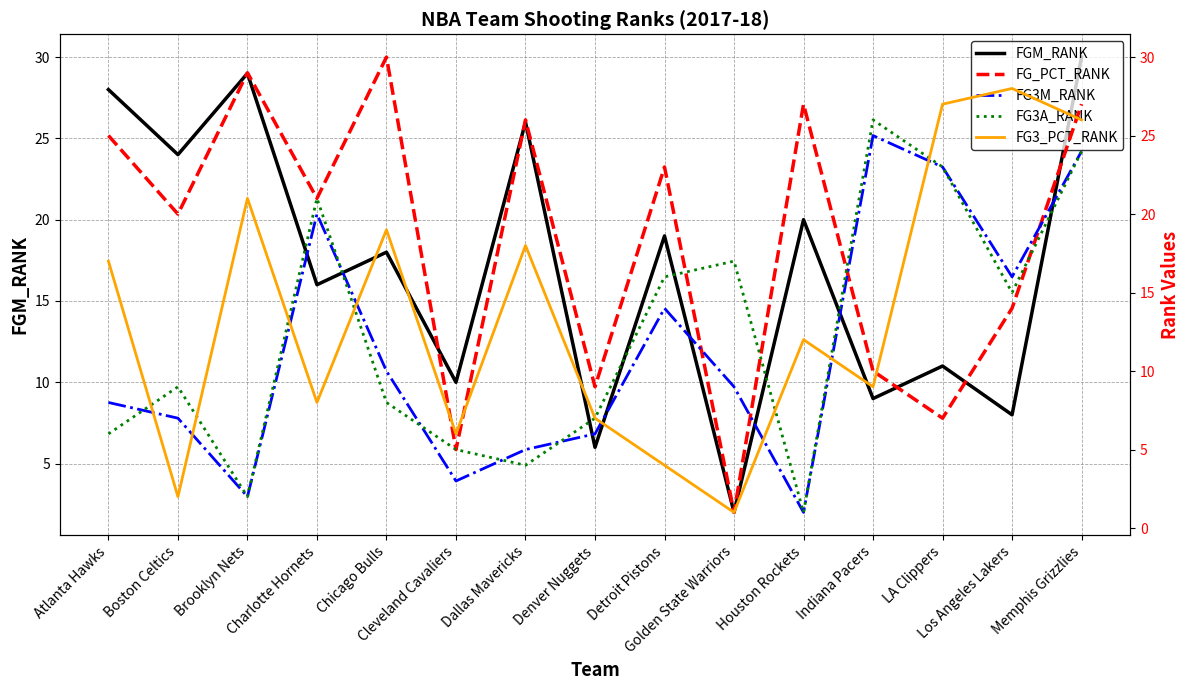

What is the total value across all series at Cleveland Cavaliers?

29